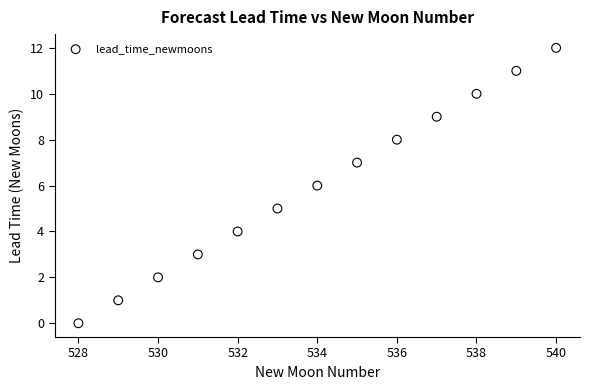

What is the range of Y values (max minus min)?

12